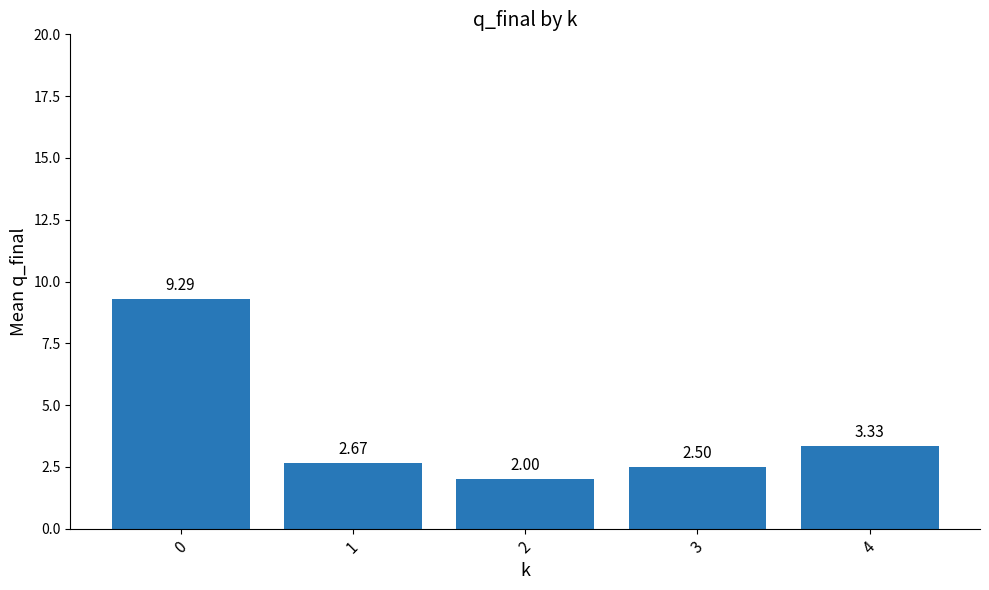

What is the smallest value displayed?

2.0